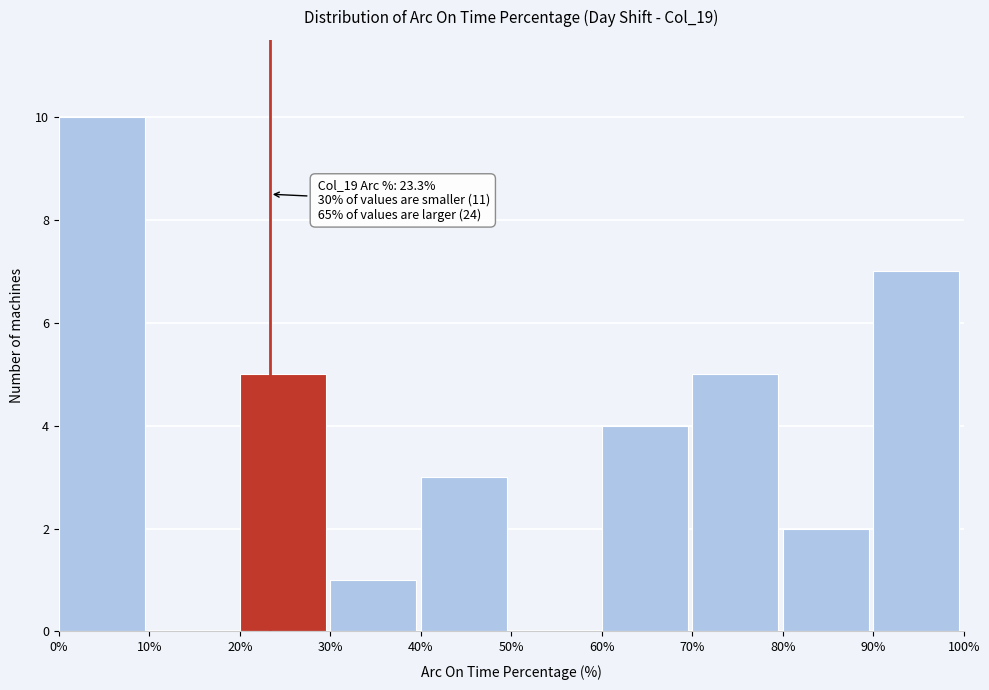

Which range on the x-axis has the tallest bar?

0% to 10%